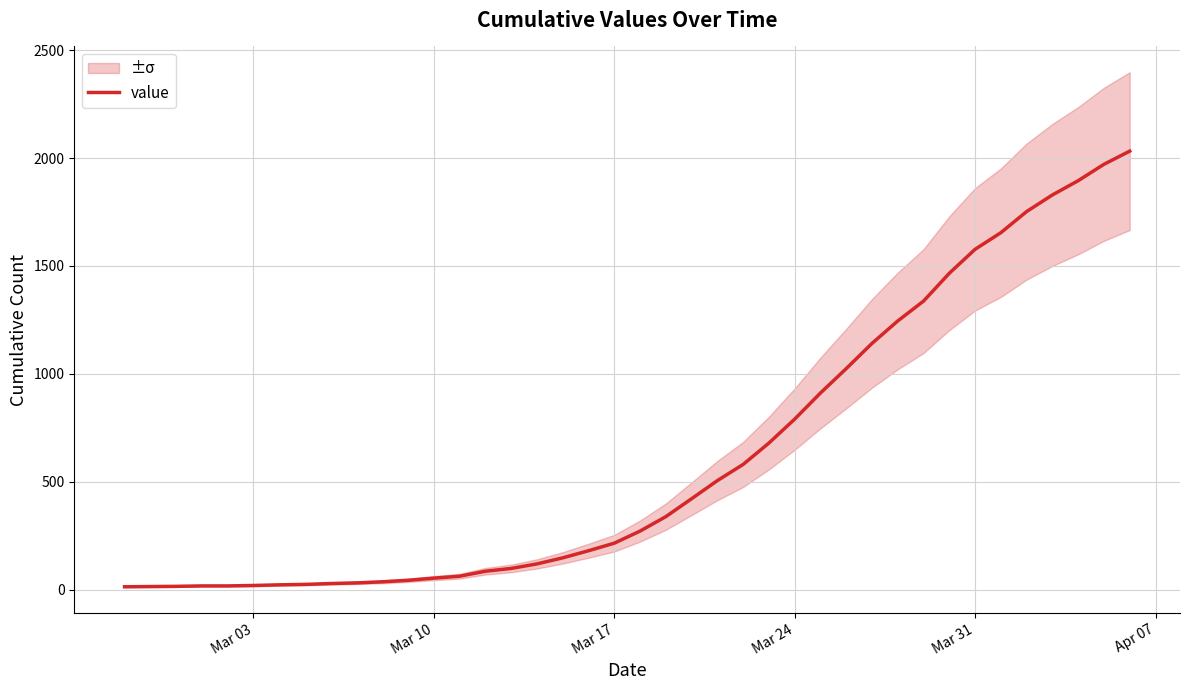

What is the difference between the maximum and minimum values?

2019